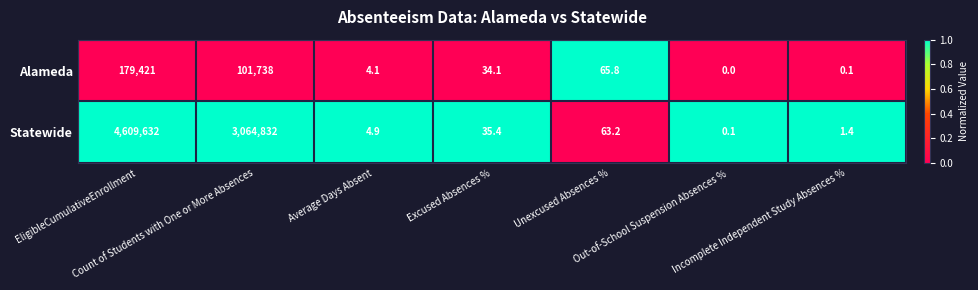

Which series has the widest spread of values?

Statewide